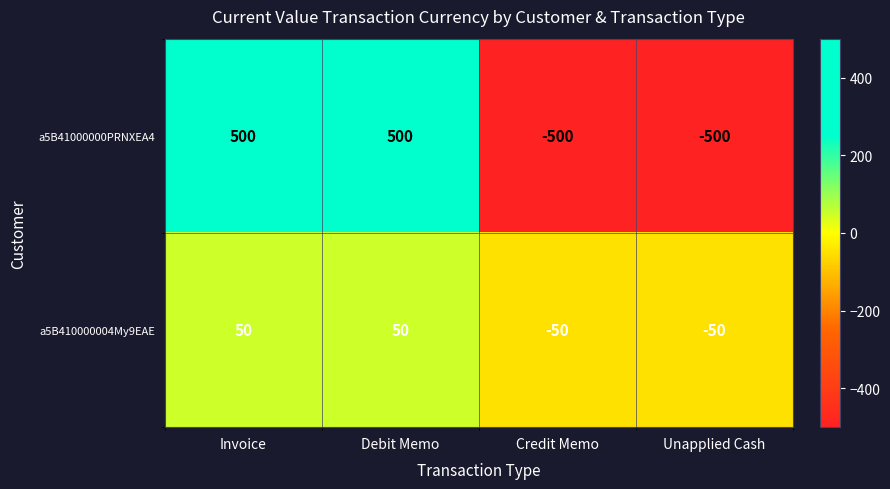

What is the maximum value for a5B41000000PRNXEA4?

500